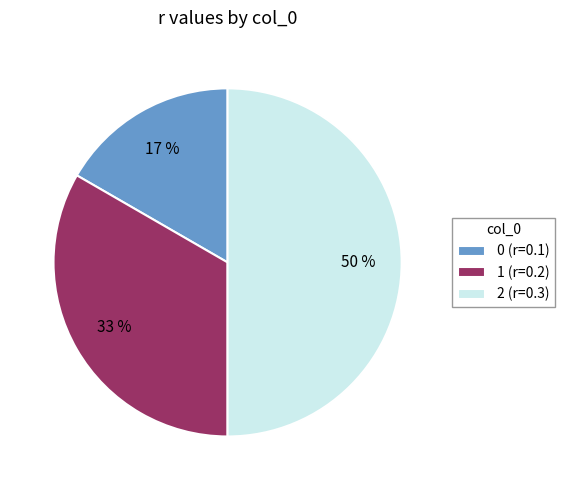

True or false: 2 accounts for 50% of the total.

True